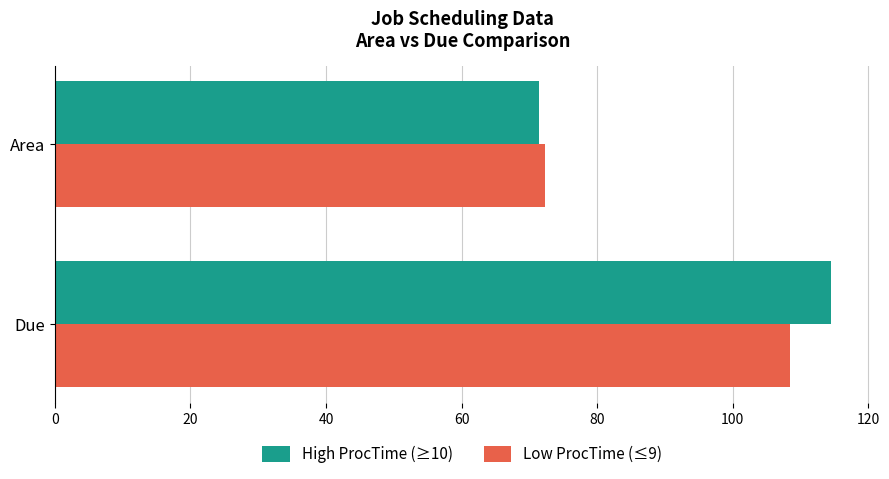

What is the minimum value for High ProcTime (≥10)?

71.5